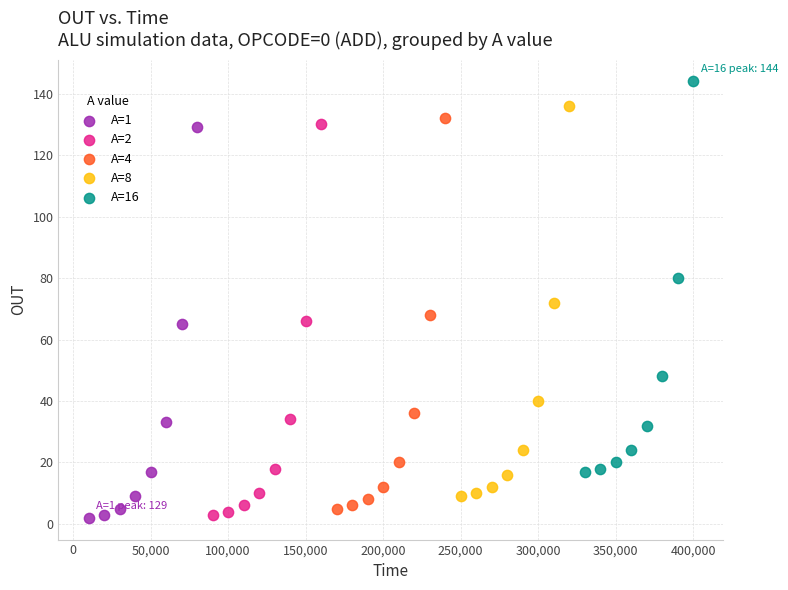

Which series reaches the maximum Y coordinate?

A=16